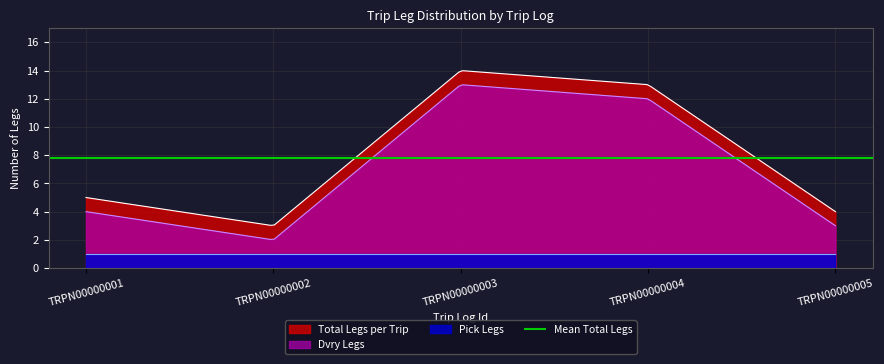

Rank the categories by Total Legs per Trip value from highest to lowest.

TRPN00000003, TRPN00000004, TRPN00000001, TRPN00000005, TRPN00000002